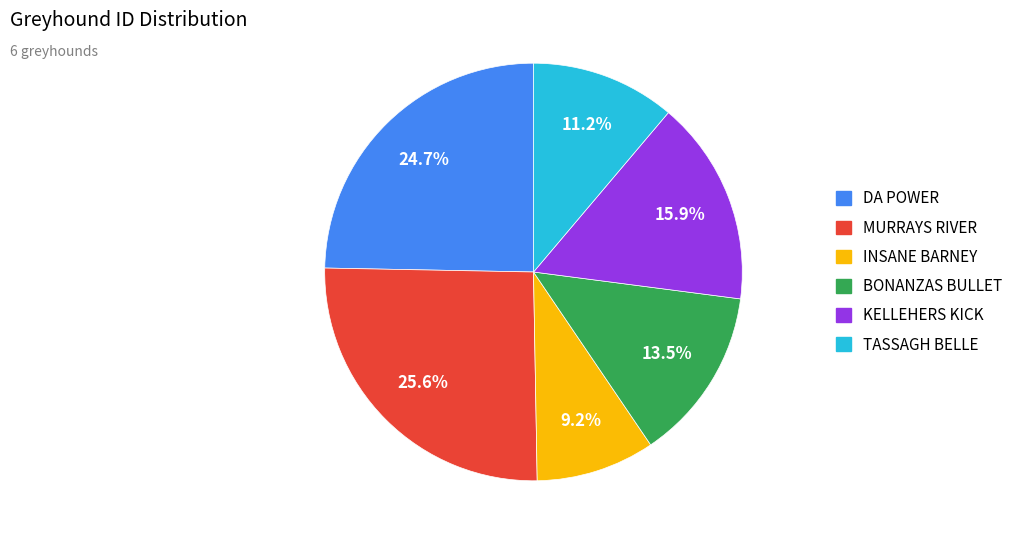

Which category has the smallest portion of the pie?

INSANE BARNEY